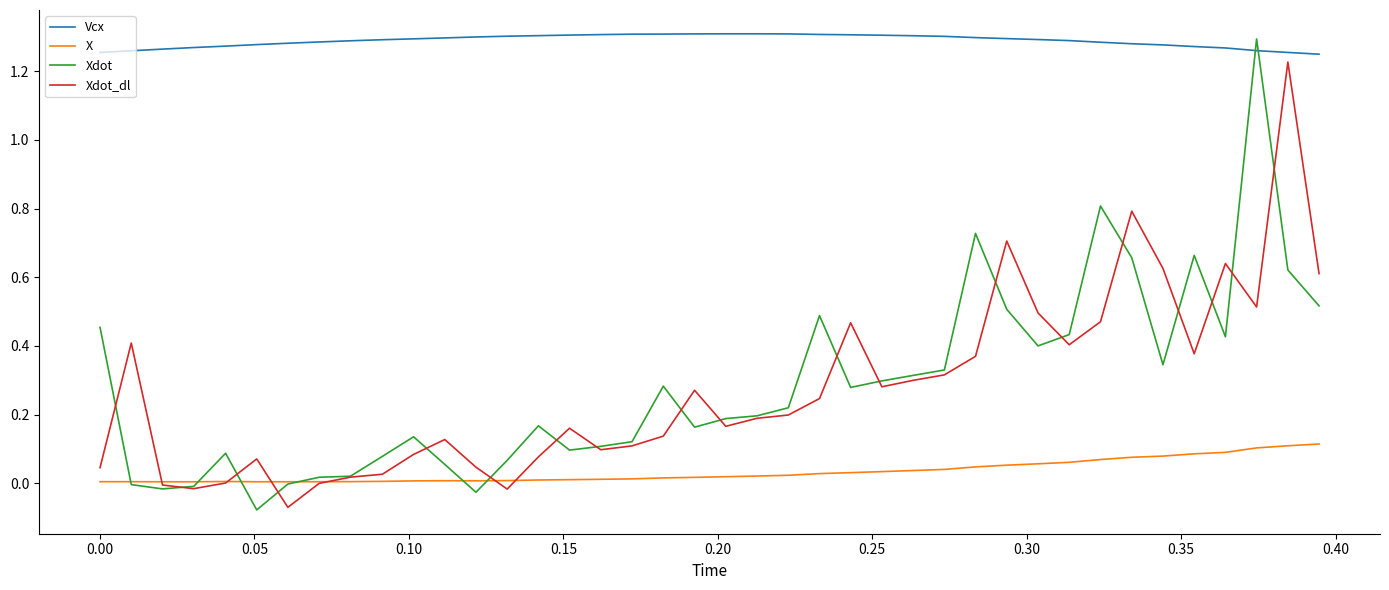

Which series has the largest total across all categories?

Vcx